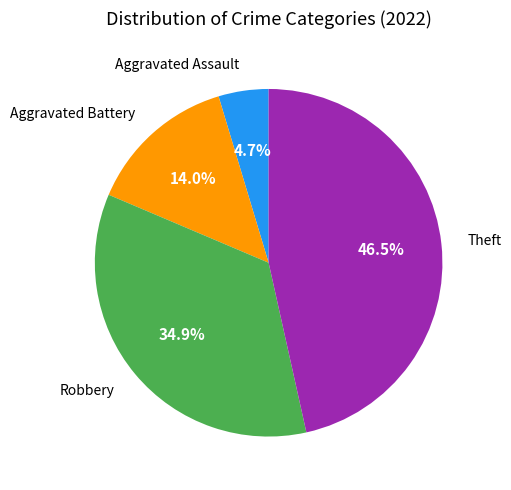

Is there any slice that represents more than half of the pie?

No